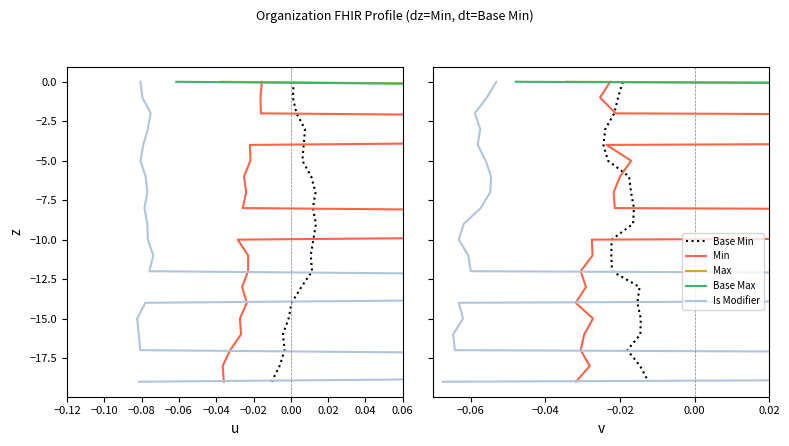

True or false: Max has more than 1 interior local peaks.

False